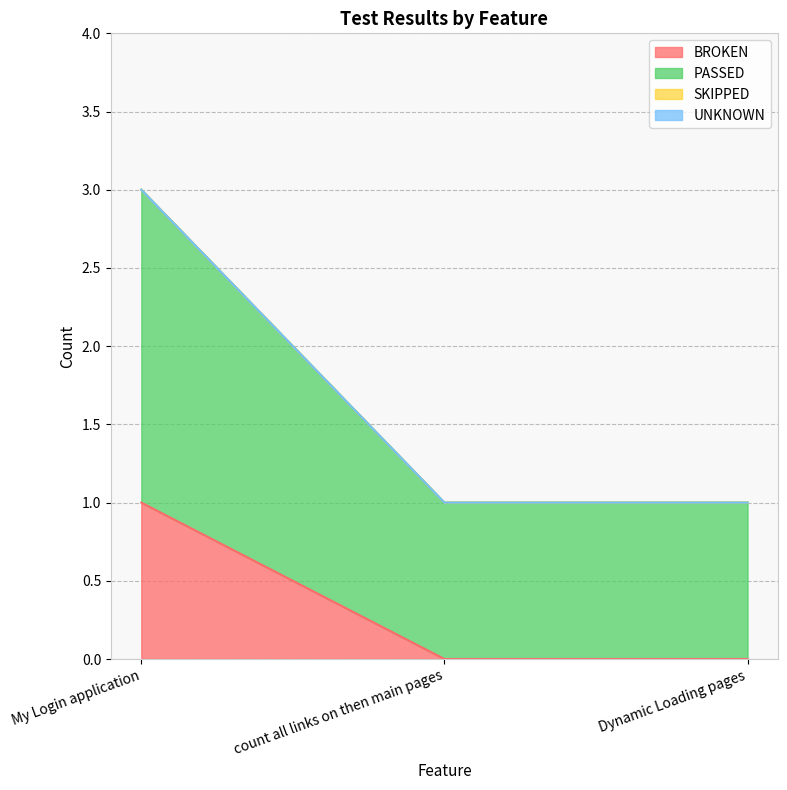

At how many categories does at least one series exceed 2?

1